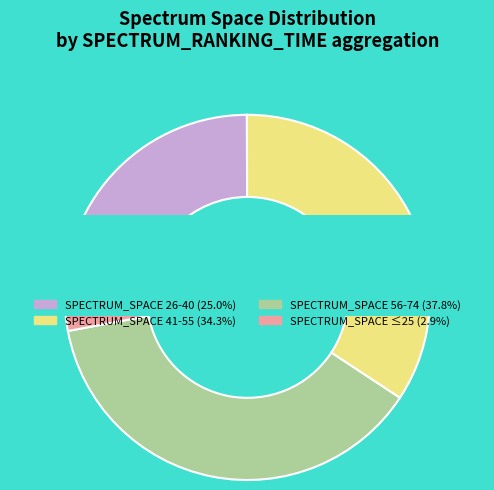

Is there any slice that represents more than half of the pie?

No